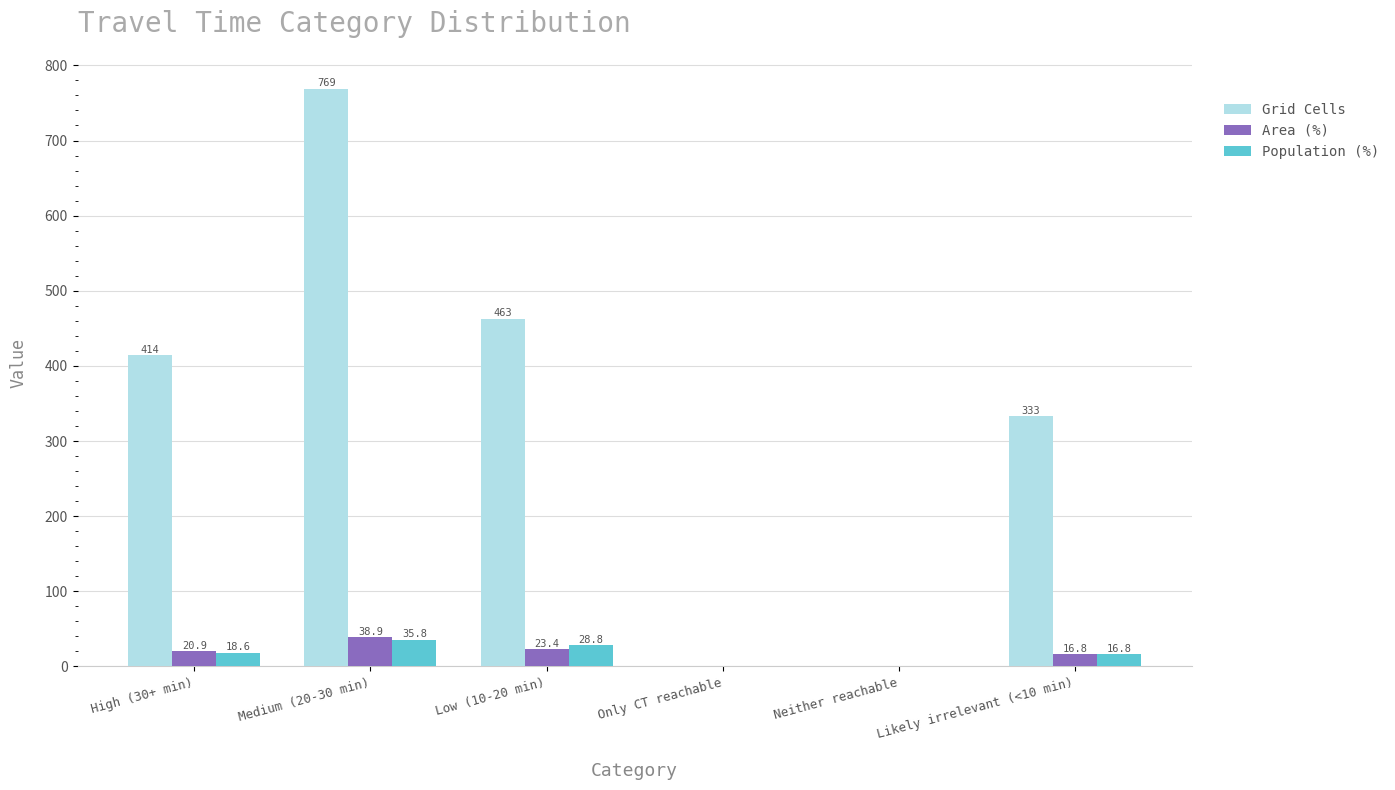

How many positive values does the Population (%) series have?

4